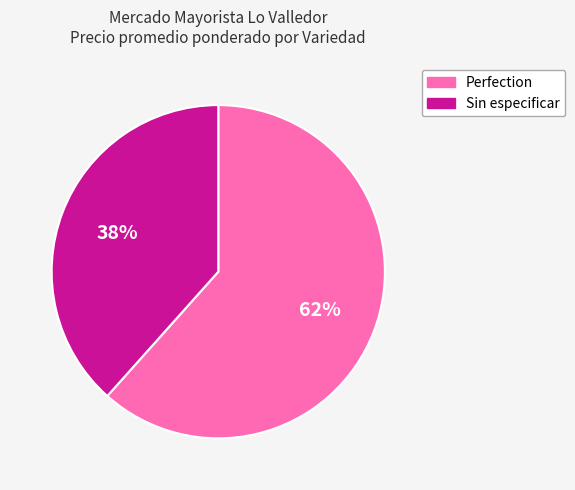

Is the sum of Sin especificar and Perfection greater than half?

Yes